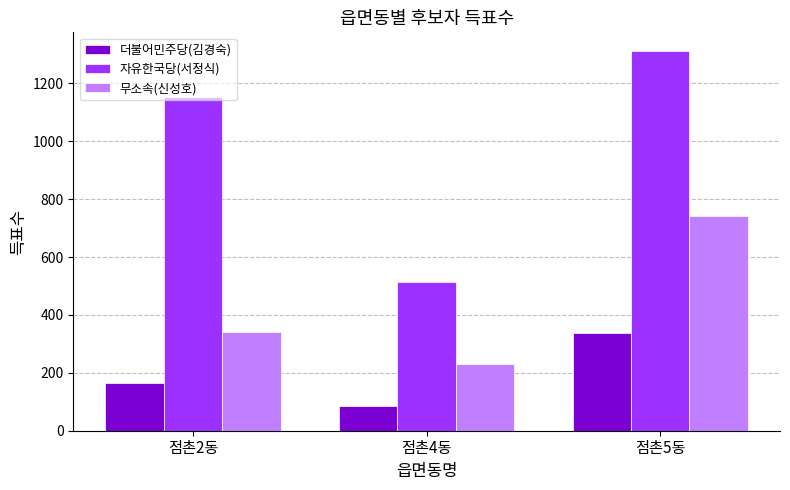

How many bars are there in each group?

3